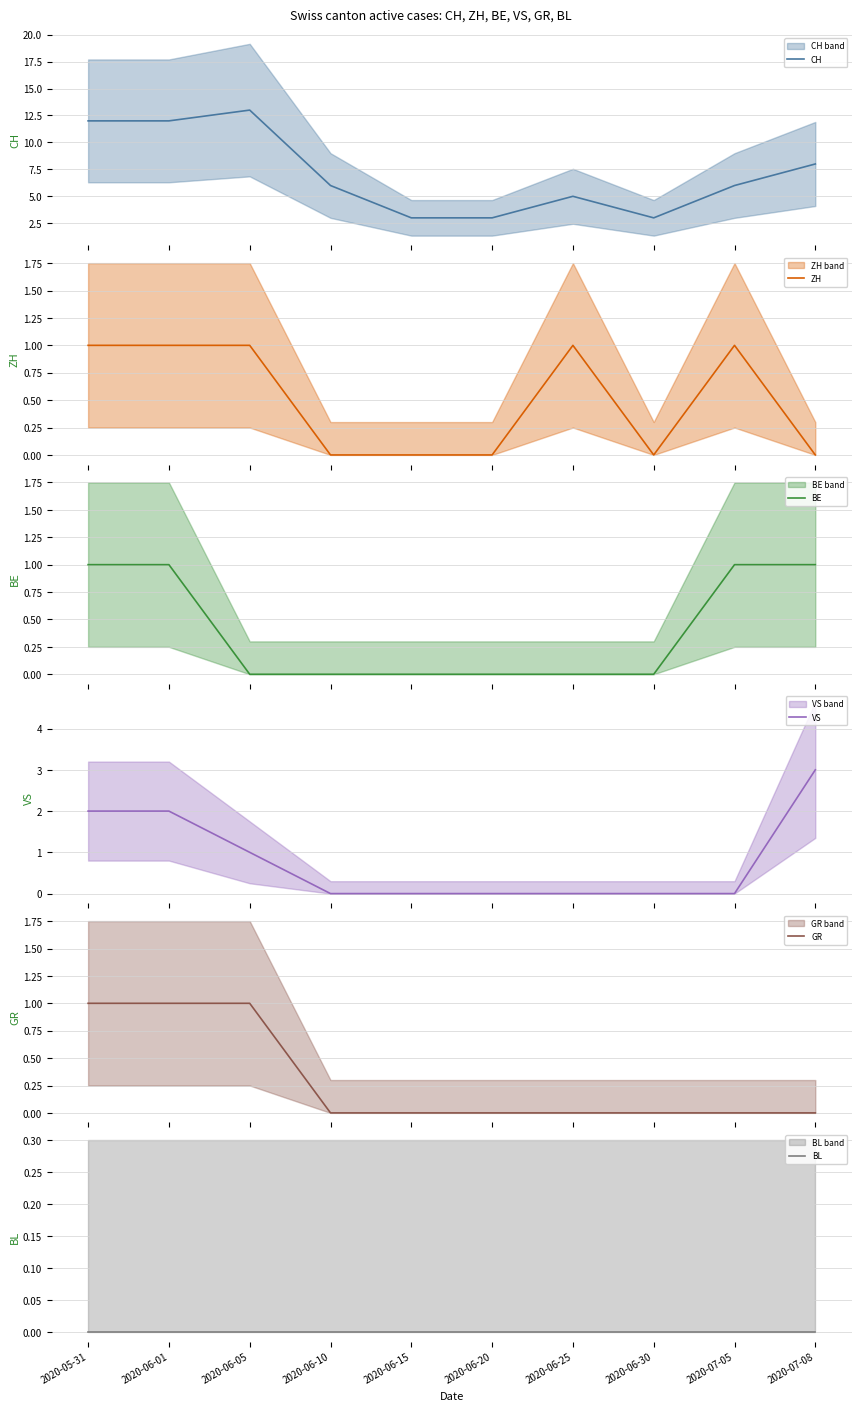

The value of VS at 2020-06-30 is 0. True or false?

True